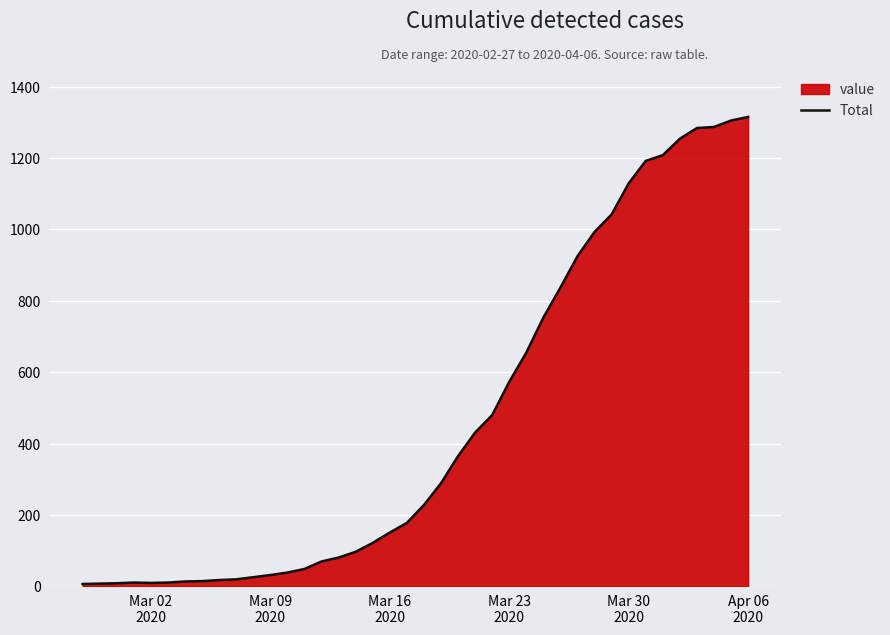

What is the difference between the maximum and minimum values?

1308